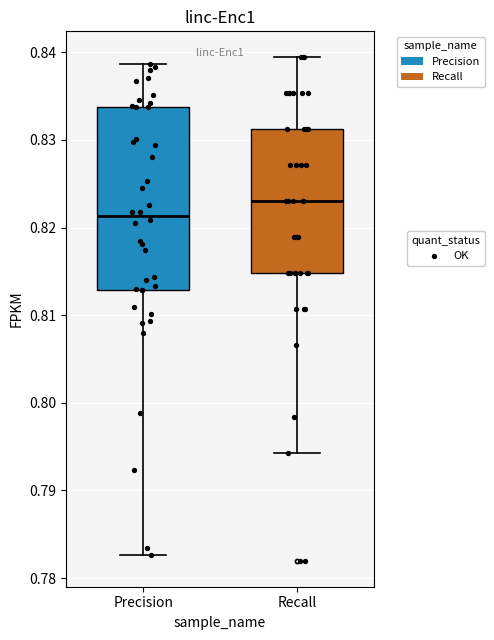

Where does the median line of the box for Recall sit on the y-axis? The values are not printed on the chart, so give them approximately, as read against the axis.

0.823